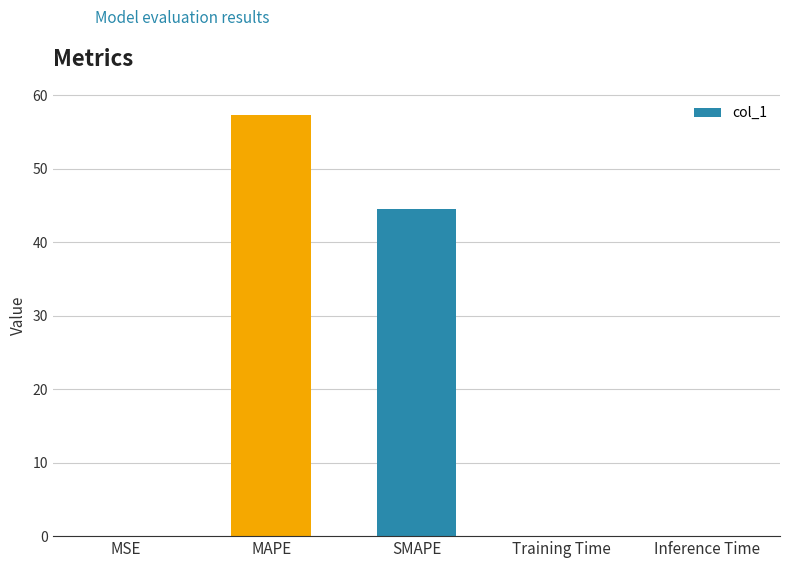

Which has a higher value, SMAPE or MAPE?

MAPE